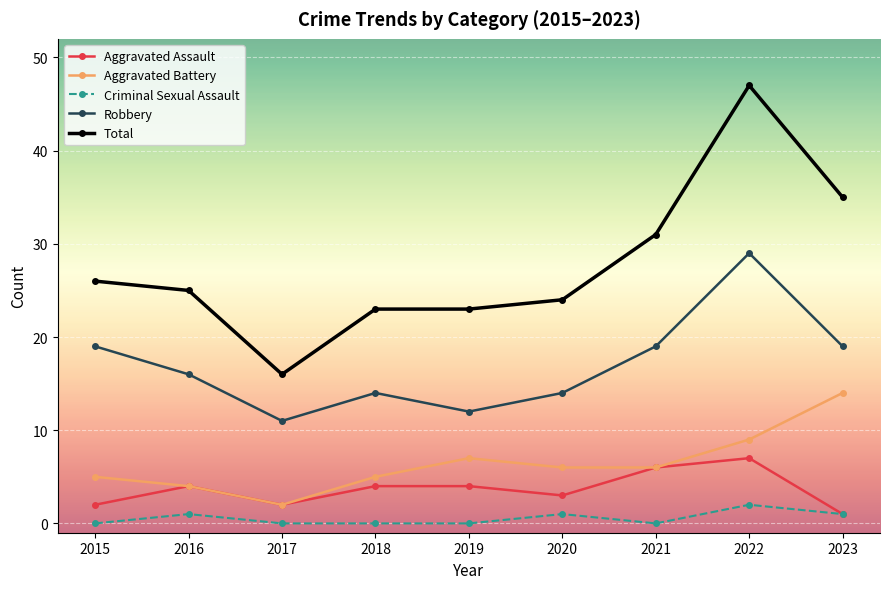

Where does the Robbery series first go above 16?

2015